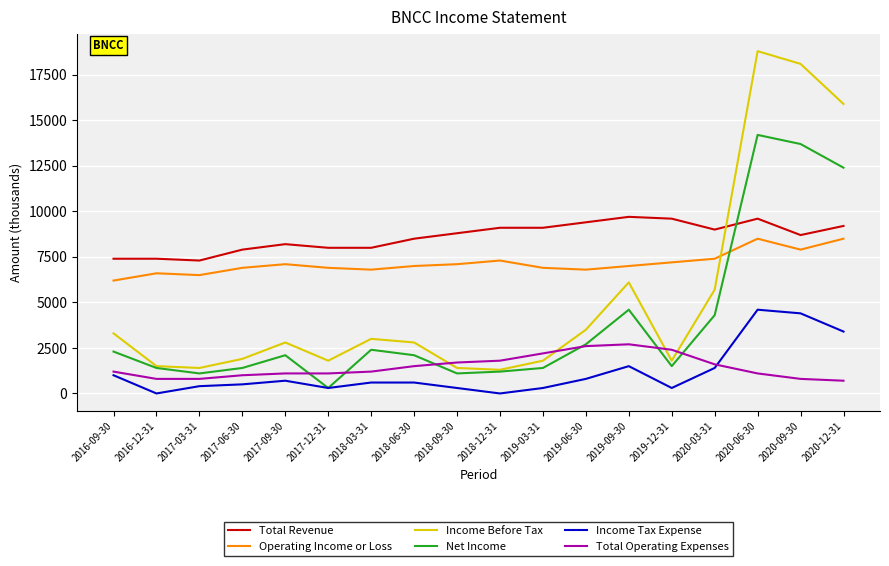

Does the chart have visible grid lines?

Yes